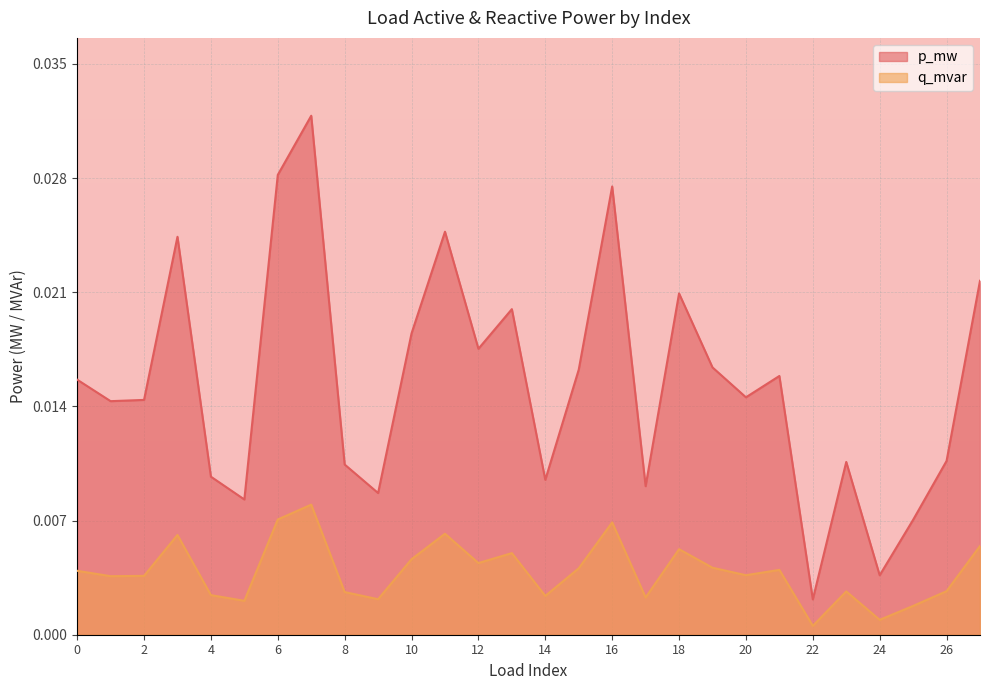

The q_mvar series shows 0.0 at 4. True or false?

False